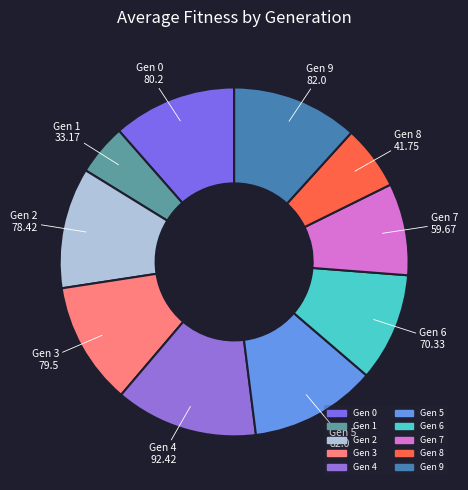

Combined, do Gen 9 and Gen 6 account for over 50%?

No